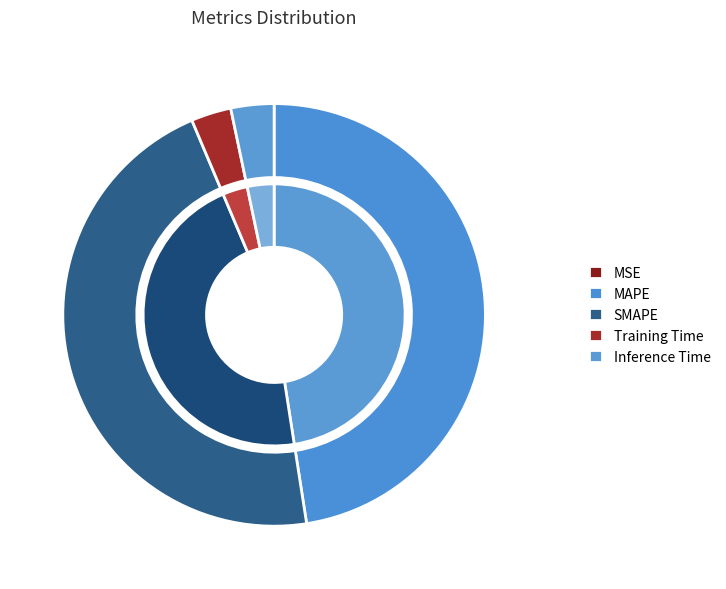

What is the change in value from MAPE to Inference Time?

-5.8